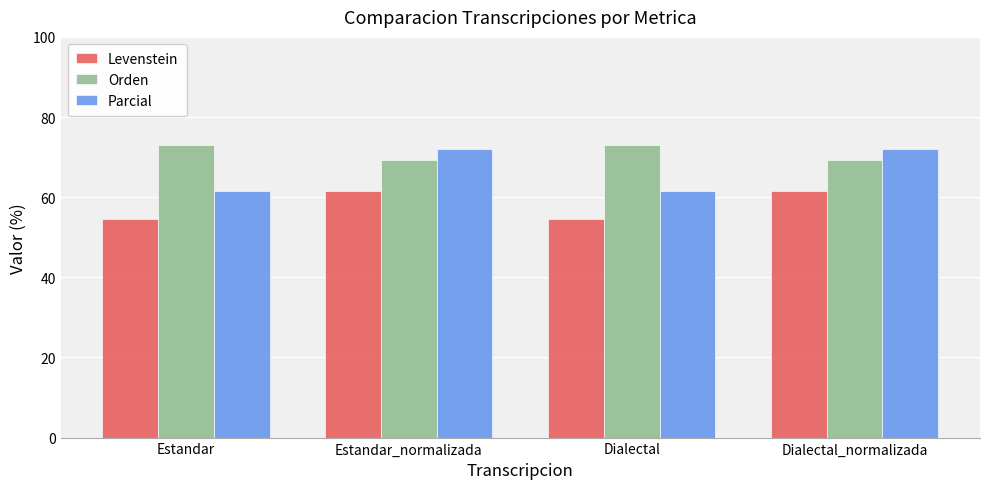

Are the bars horizontal?

No